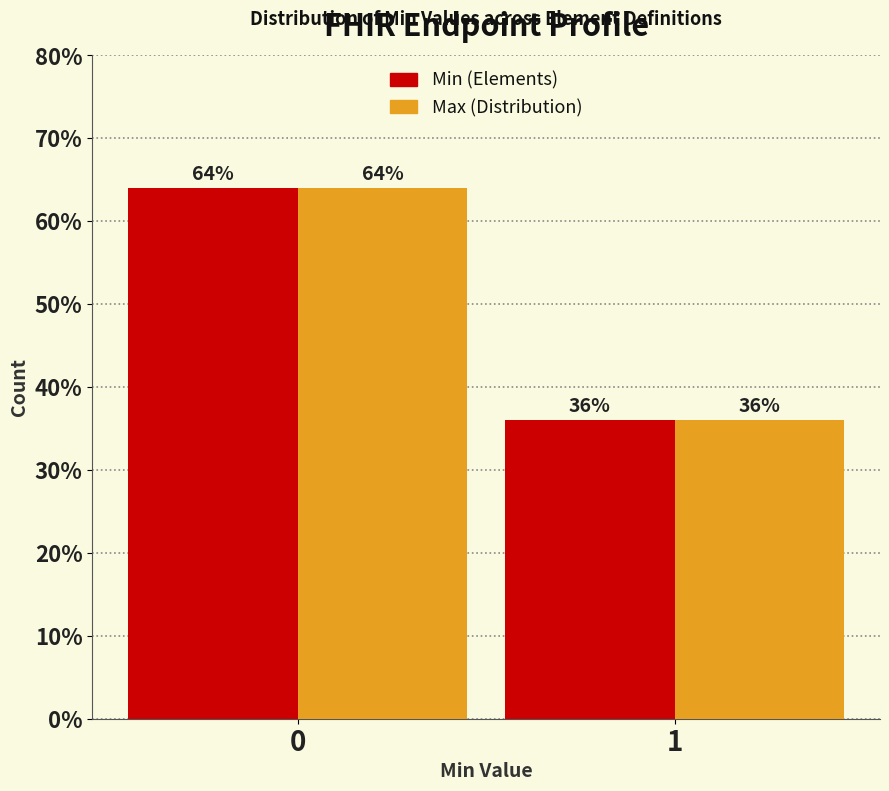

Reading right to left, list all the values displayed in this chart.

Min (Elements): 36	64
Max (Distribution): 36	64